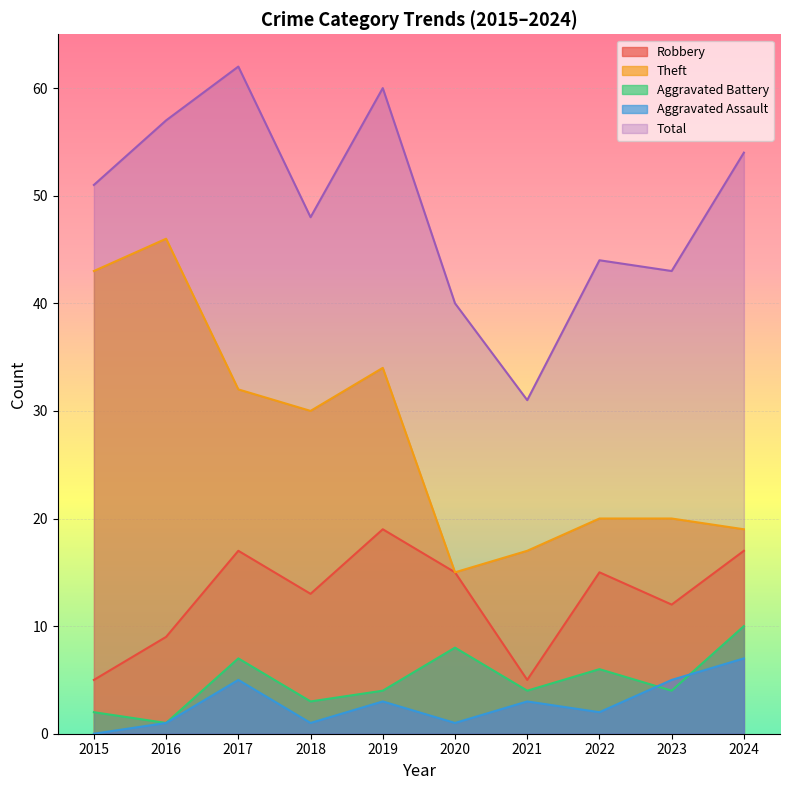

Reading left to right, what are all the values shown in this chart?

Robbery: 5	9	17	13	19	15	5	15	12	17
Theft: 43	46	32	30	34	15	17	20	20	19
Aggravated Battery: 2	1	7	3	4	8	4	6	4	10
Aggravated Assault: 0	1	5	1	3	1	3	2	5	7
Total: 51	57	62	48	60	40	31	44	43	54